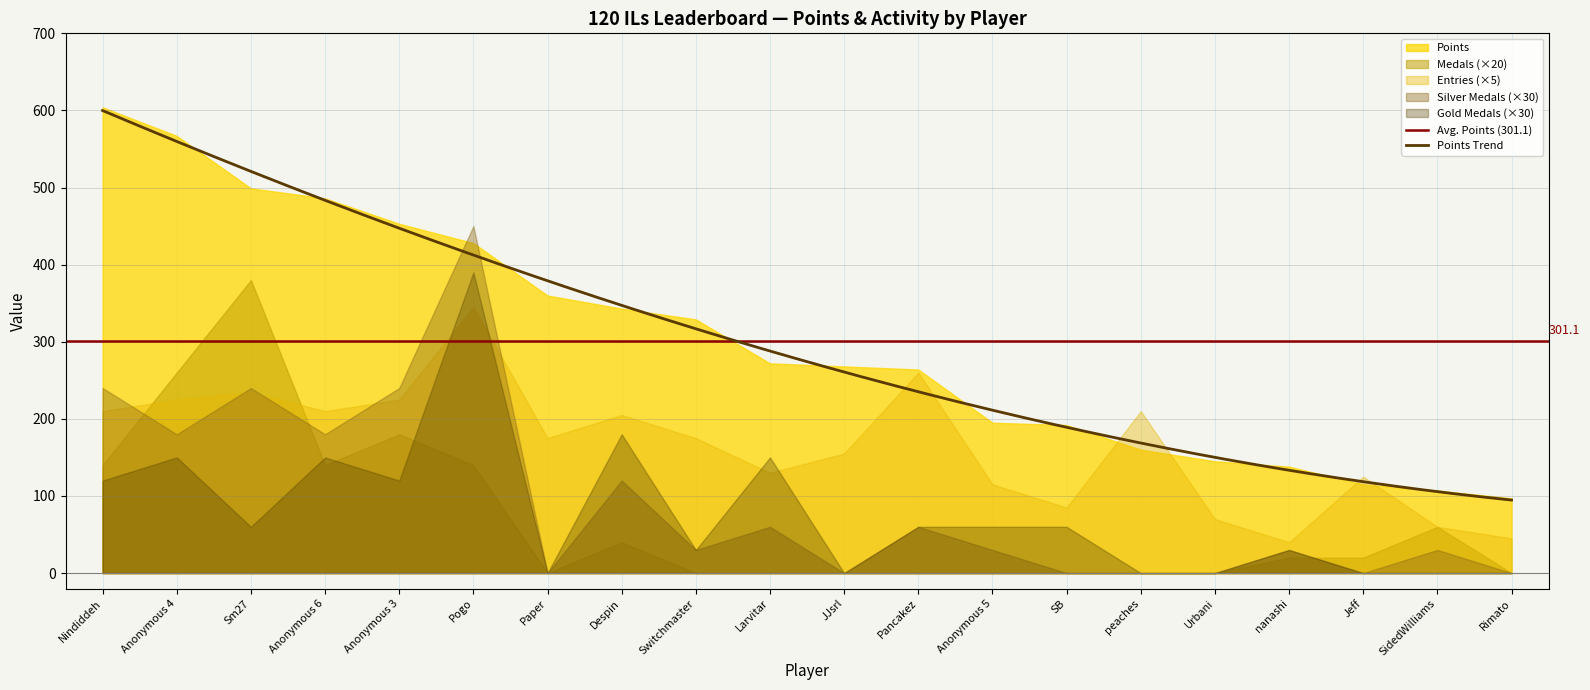

What is the sum of the points values at 9 and 5?

700